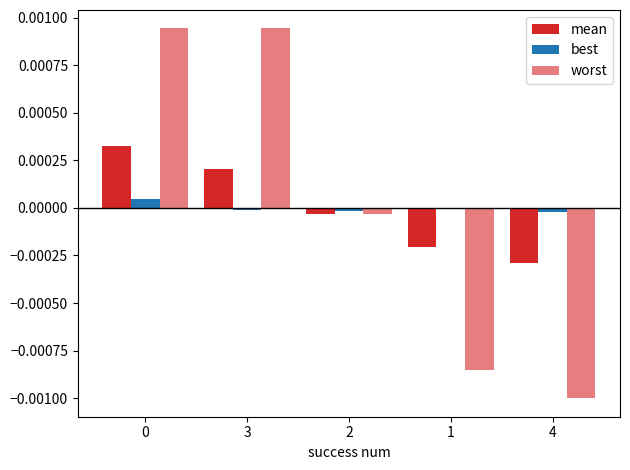

Which series has the largest range (max minus min)?

worst